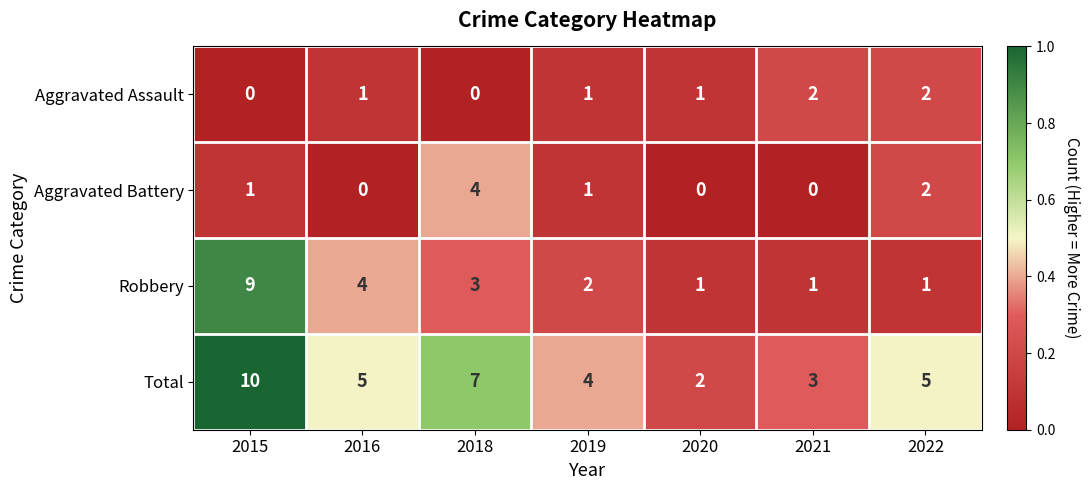

What is the sum of all Robbery values?

21